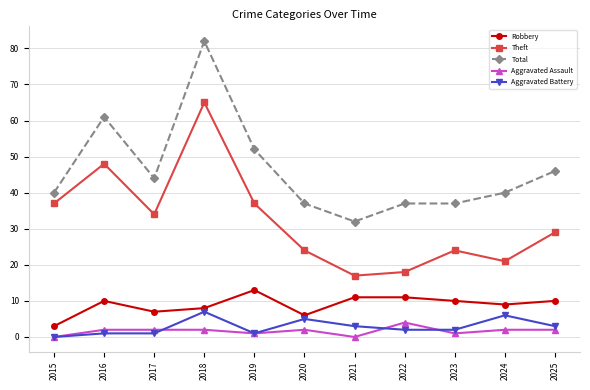

Which label corresponds to the largest value in the chart?

2018